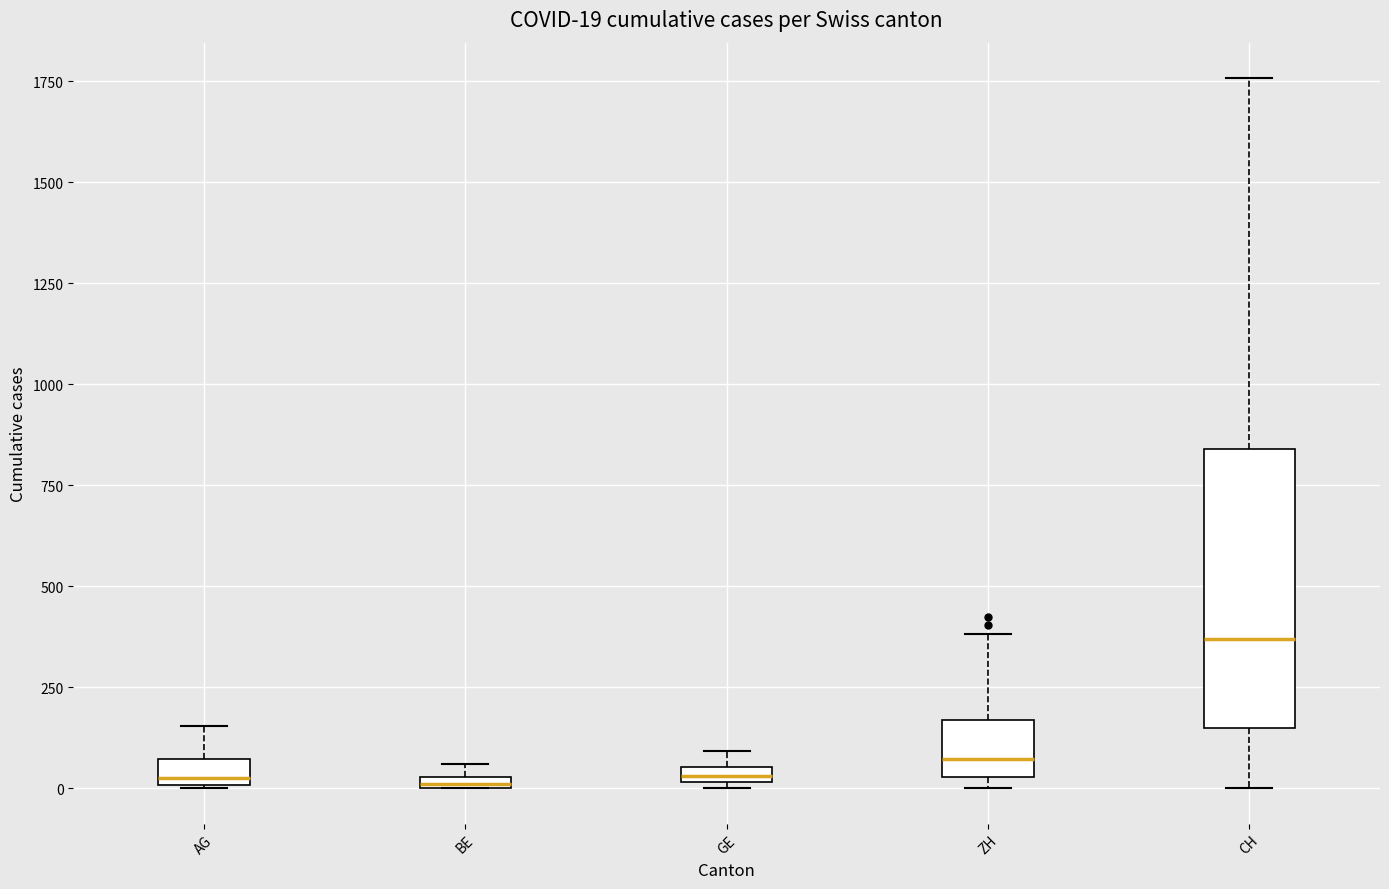

Comparing the boxes themselves (not the whiskers), which one is the tallest?

CH